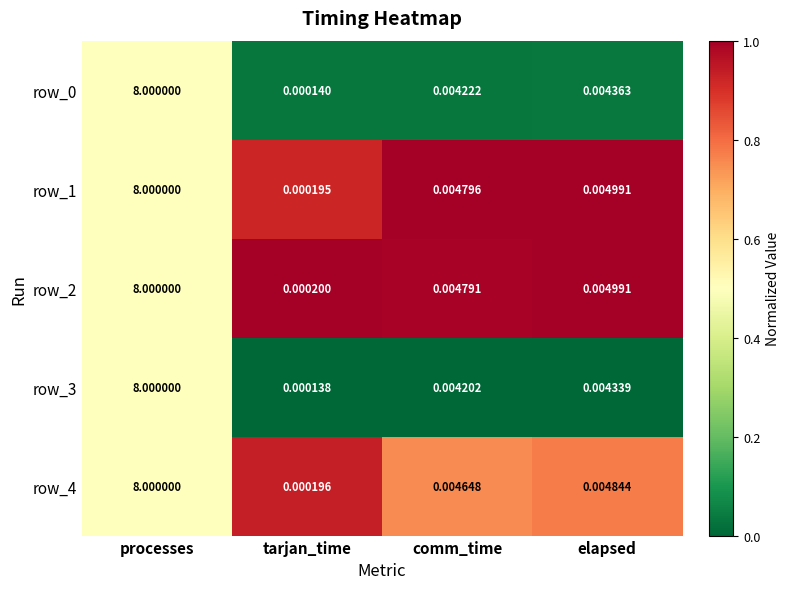

Count the number of categories in the chart.

4